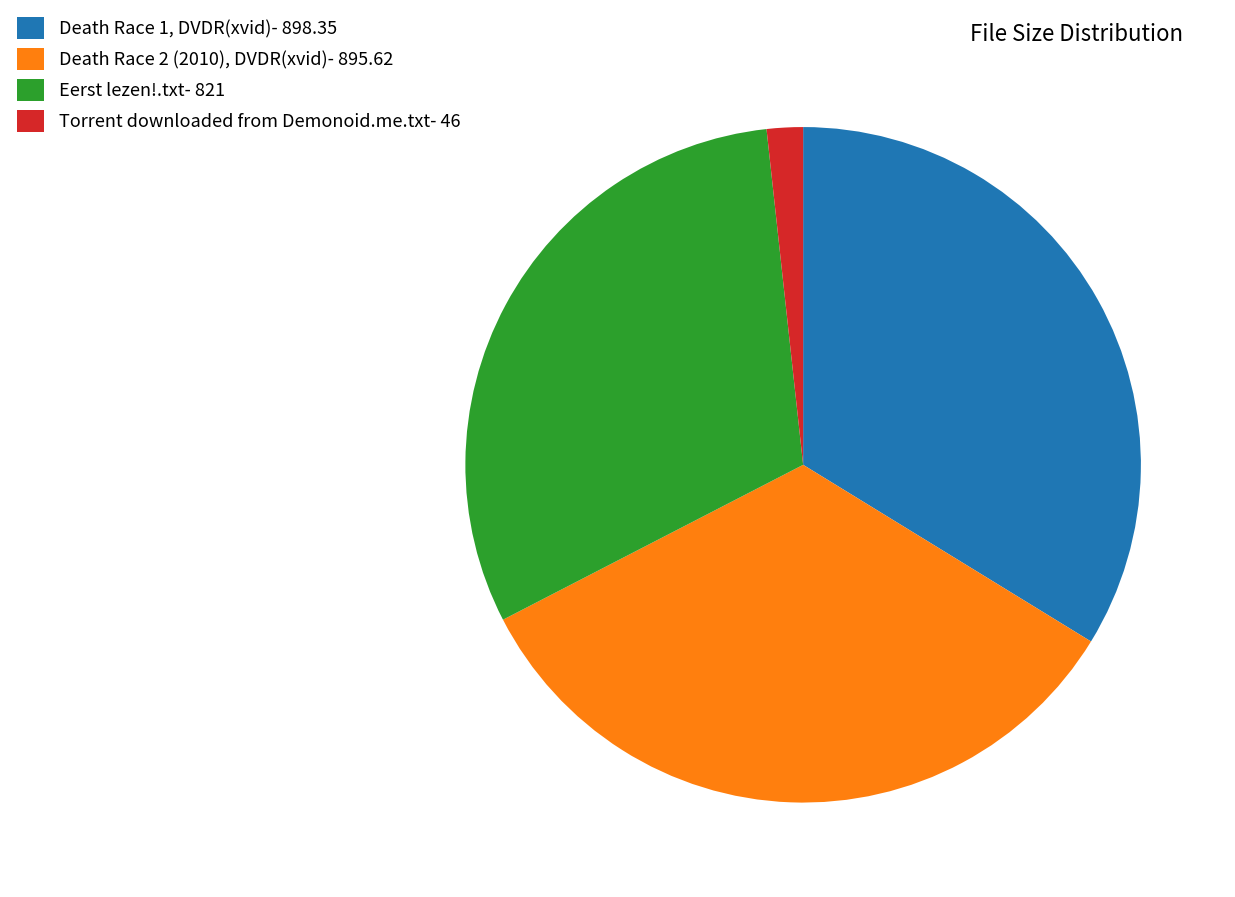

Combined, do Death Race 2 (2010), DVDR(xvid)- 895.62 and Eerst lezen!.txt- 821 account for over 50%?

Yes